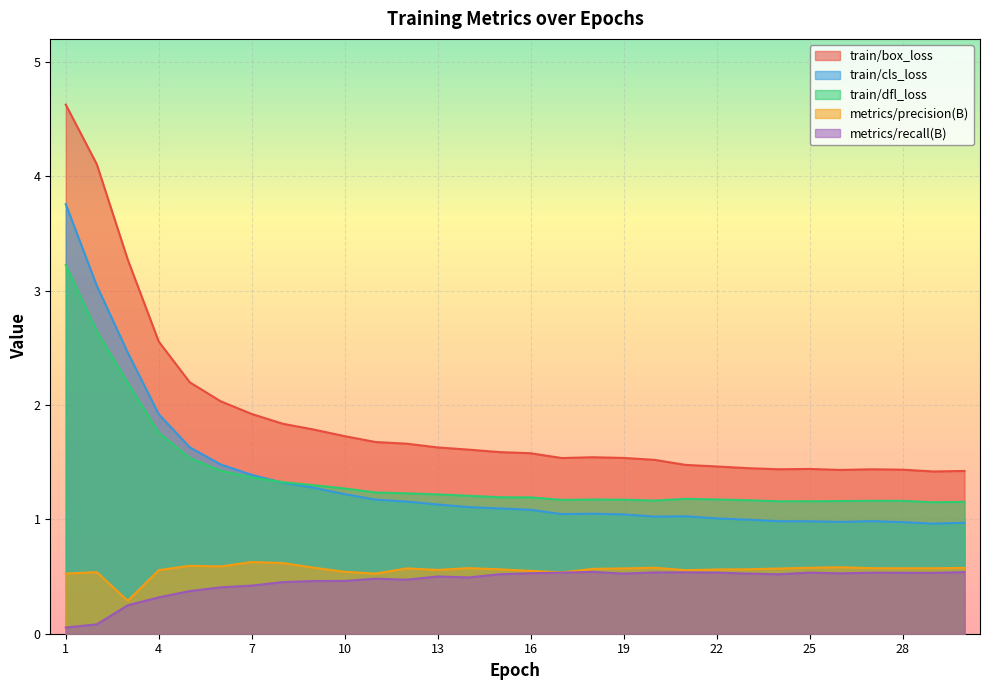

Which has a higher value, 23 or 24?

23